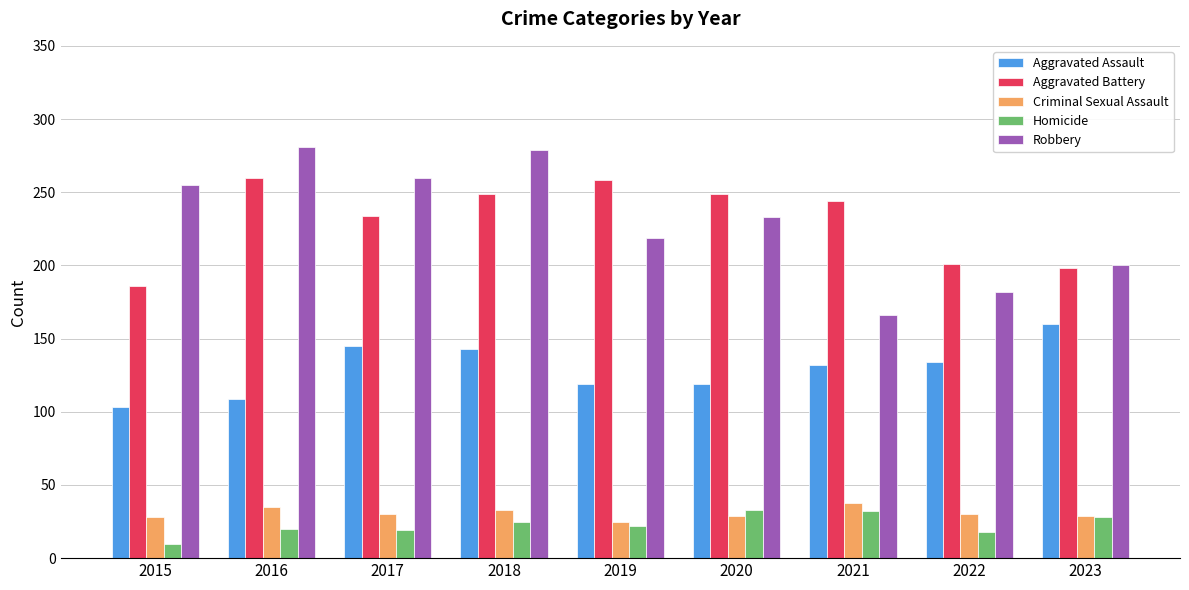

What is the sum of all Homicide values?

207